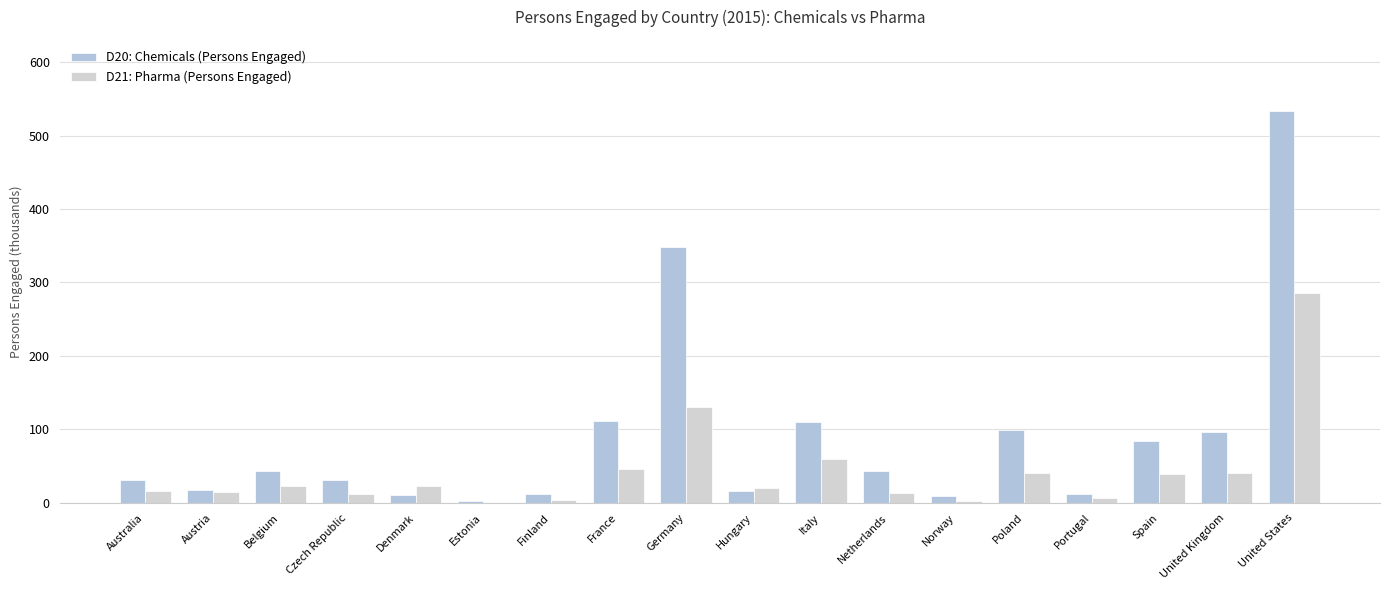

The D21: Pharma (Persons Engaged) series shows 11.7 at Czech Republic. True or false?

True